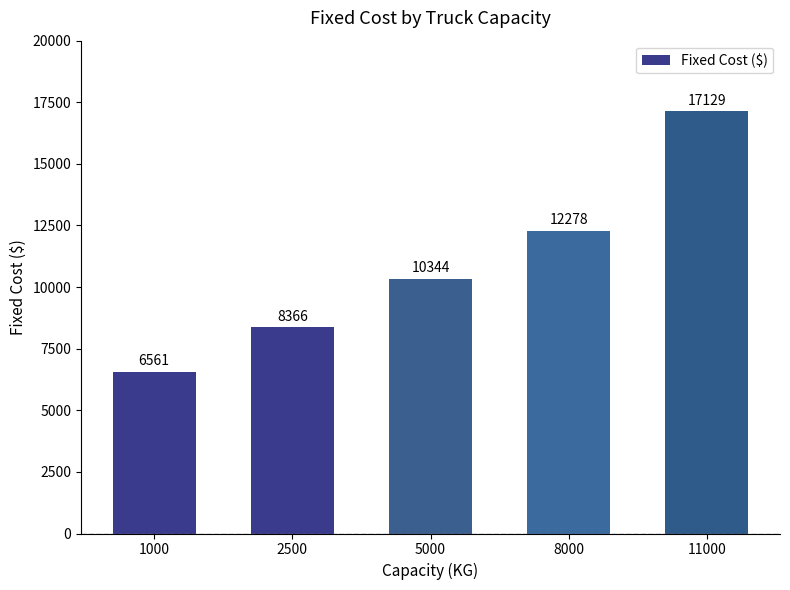

Rank the categories by value from lowest to highest.

1000, 2500, 5000, 8000, 11000